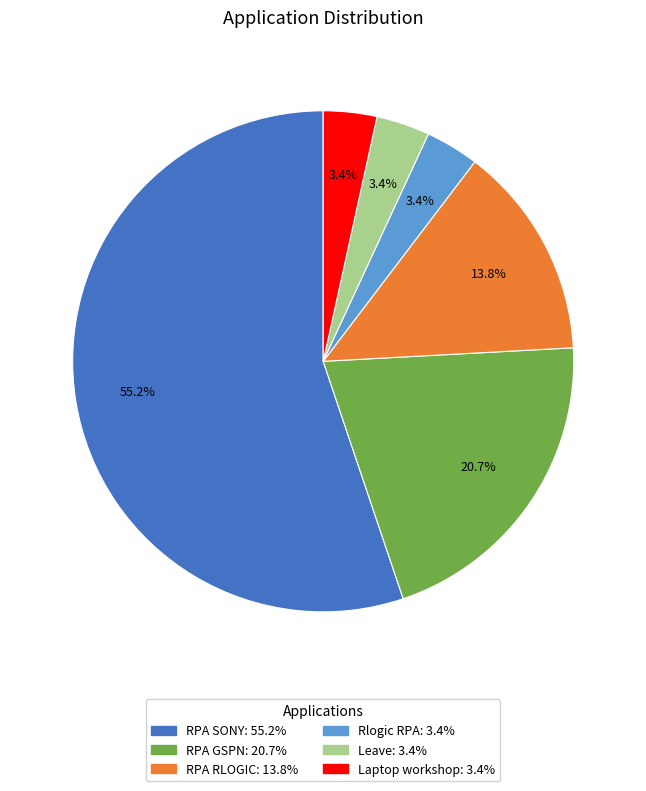

Count the number of slices in the pie.

6